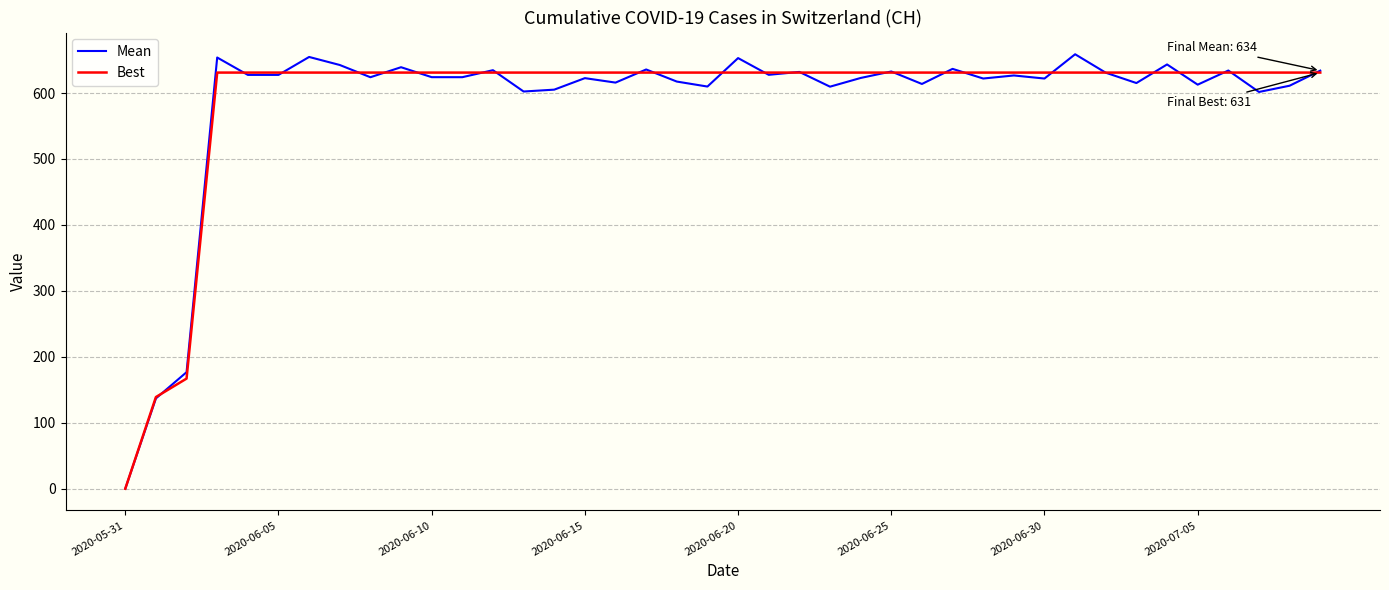

Which series has the largest range (max minus min)?

Mean